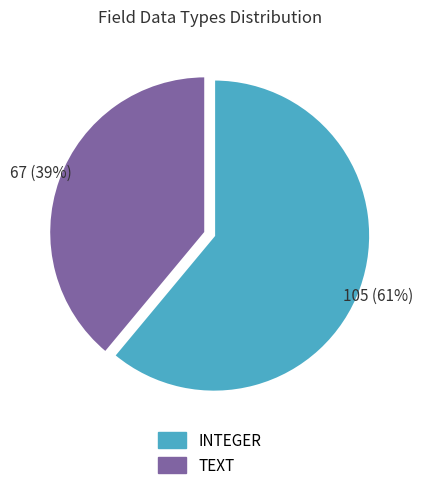

Between TEXT and INTEGER, which is larger?

INTEGER